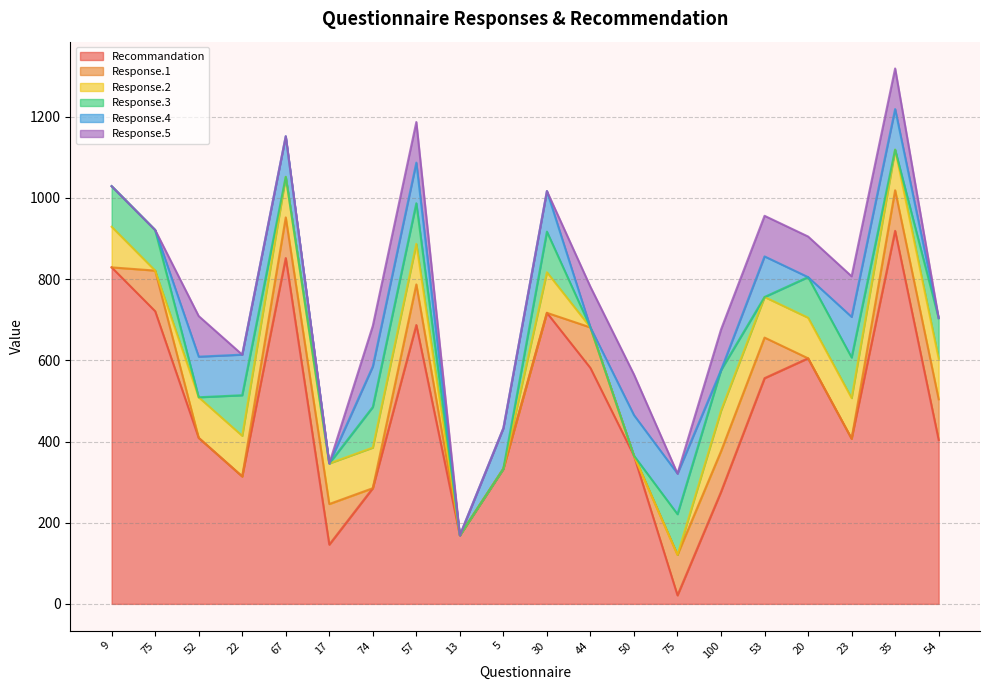

How many data points does each series have?

20